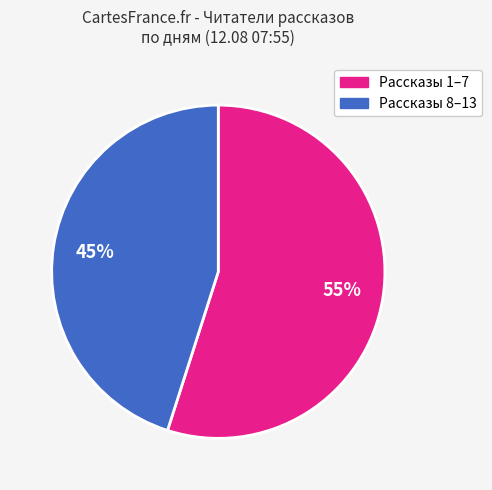

To the nearest percent, what is the average slice percentage?

50%